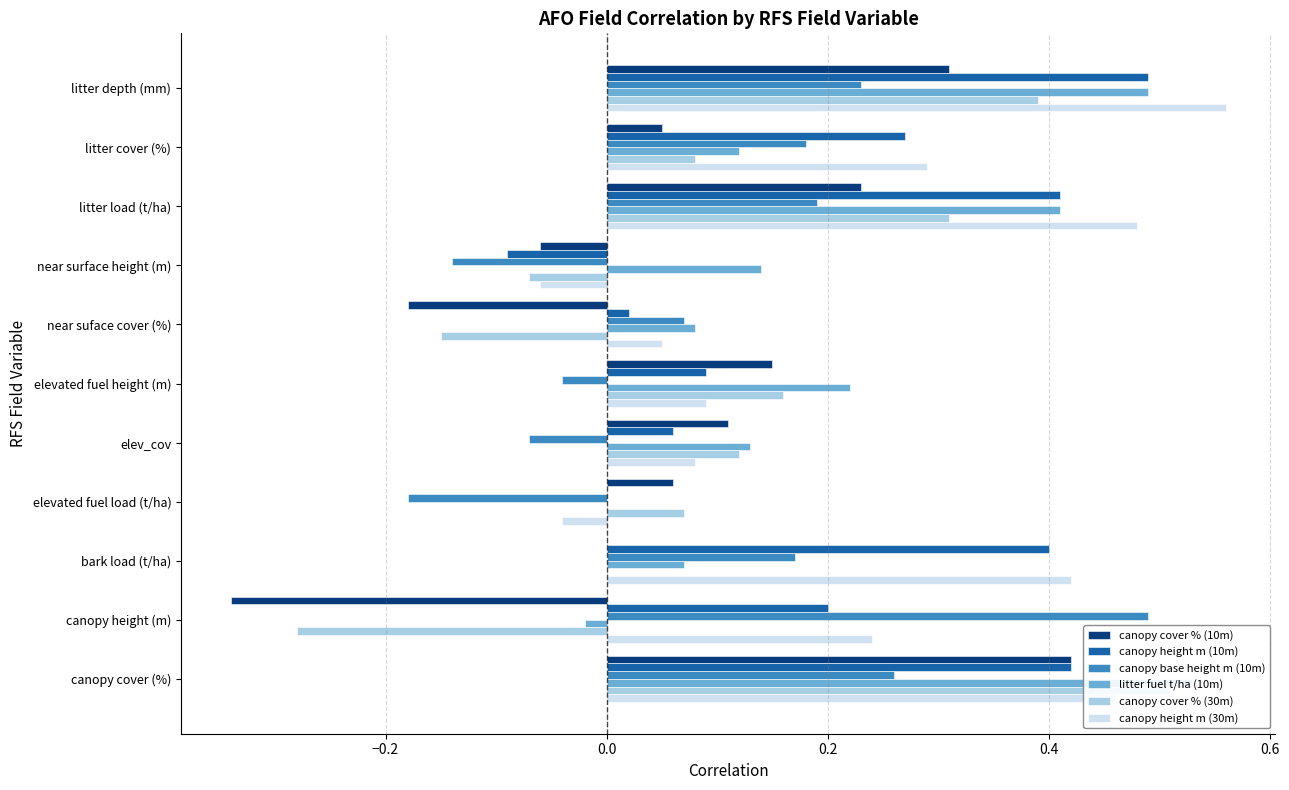

List the series in order of their peak value, highest first.

canopy height m (30m), litter fuel t/ha (10m), canopy cover % (30m), canopy height m (10m), canopy base height m (10m), canopy cover % (10m)